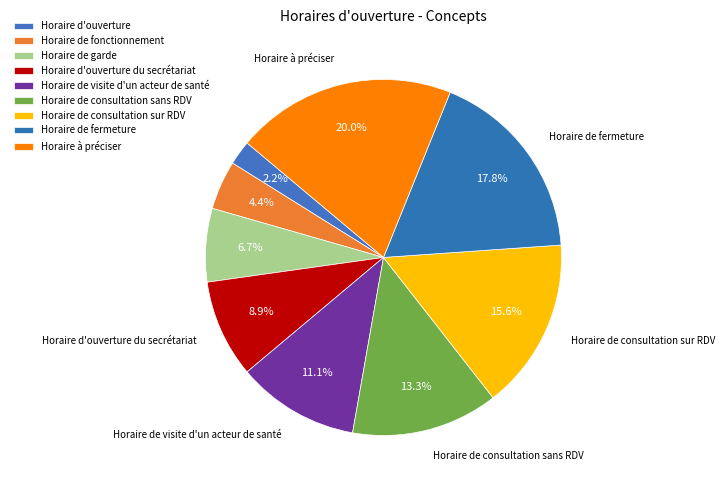

What is the ratio of the value at Horaire de garde to the value at Horaire de fonctionnement?

1.5